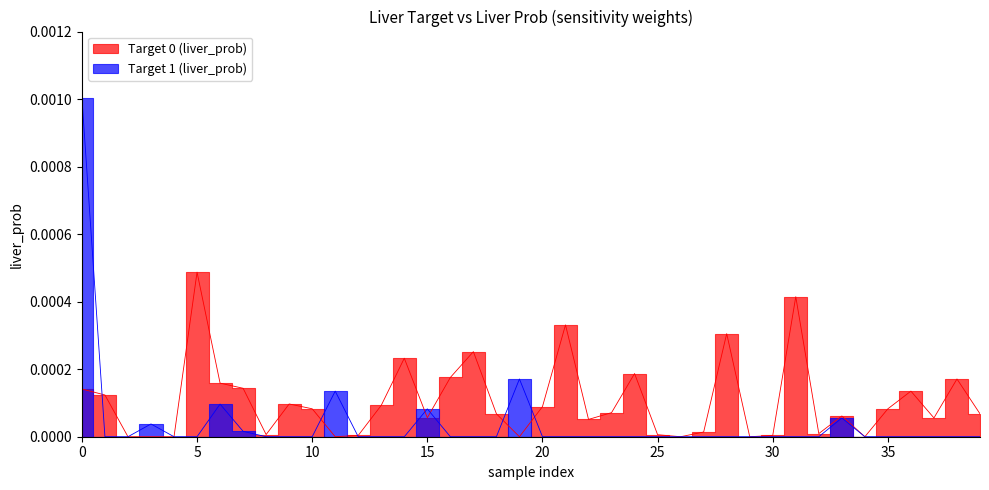

The value of Target 1 (liver_prob) at 9 is 0.0. True or false?

True